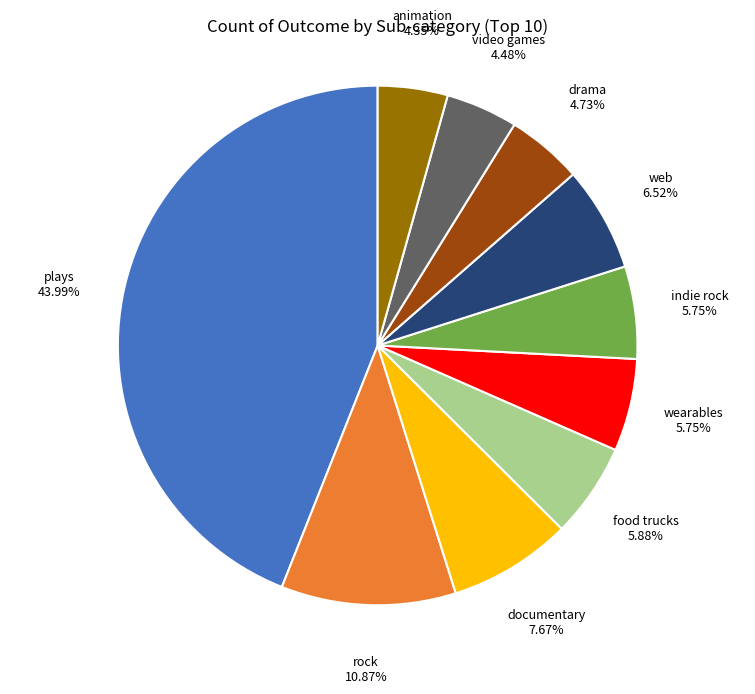

True or false: rock accounts for 19% of the total.

False